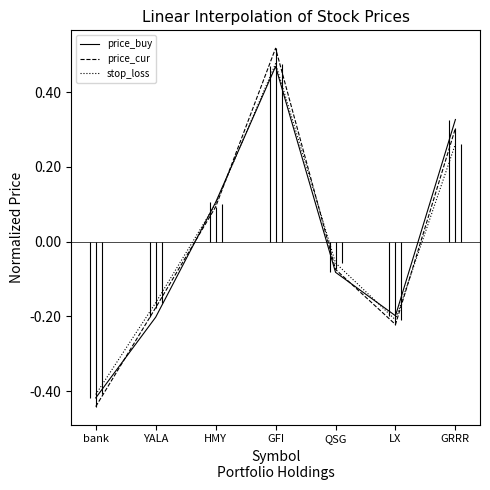

At which label does price_cur first exceed 0?

HMY